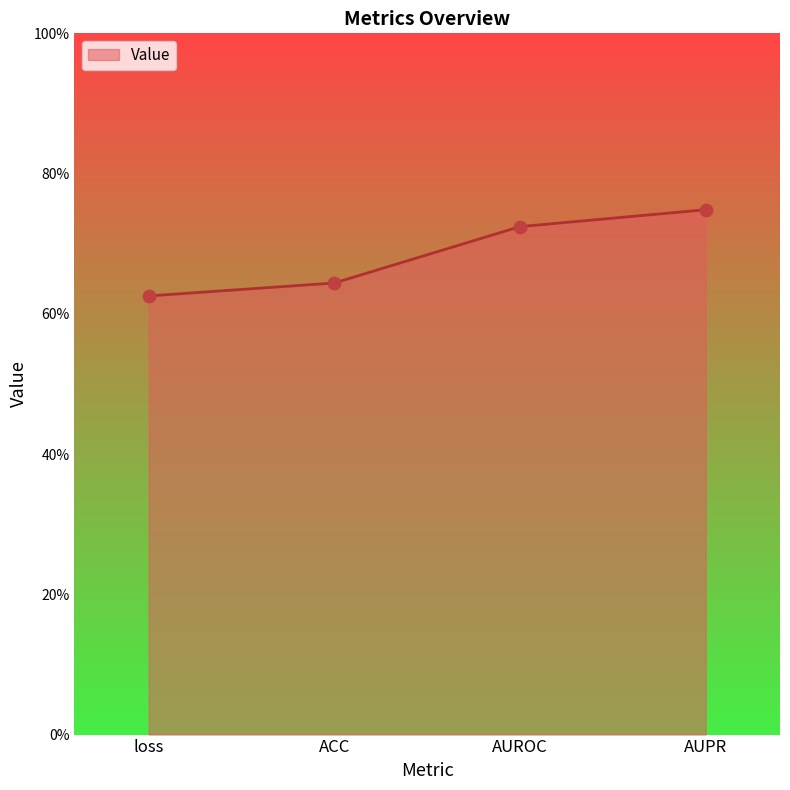

What is the change in value from loss to AUROC?

+0.1